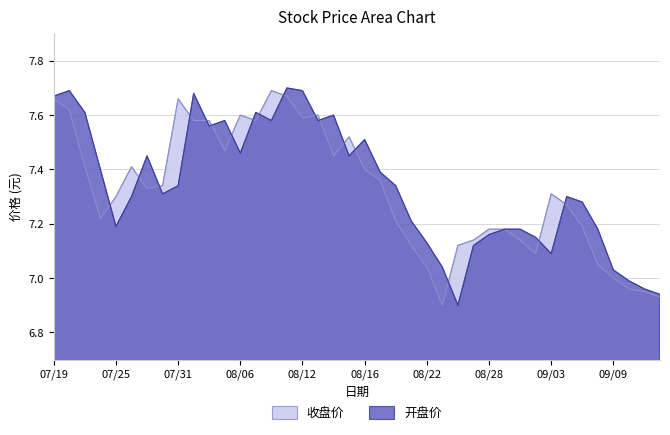

What is the difference between the 收盘价 values at 08/12 and 07/25?

0.3